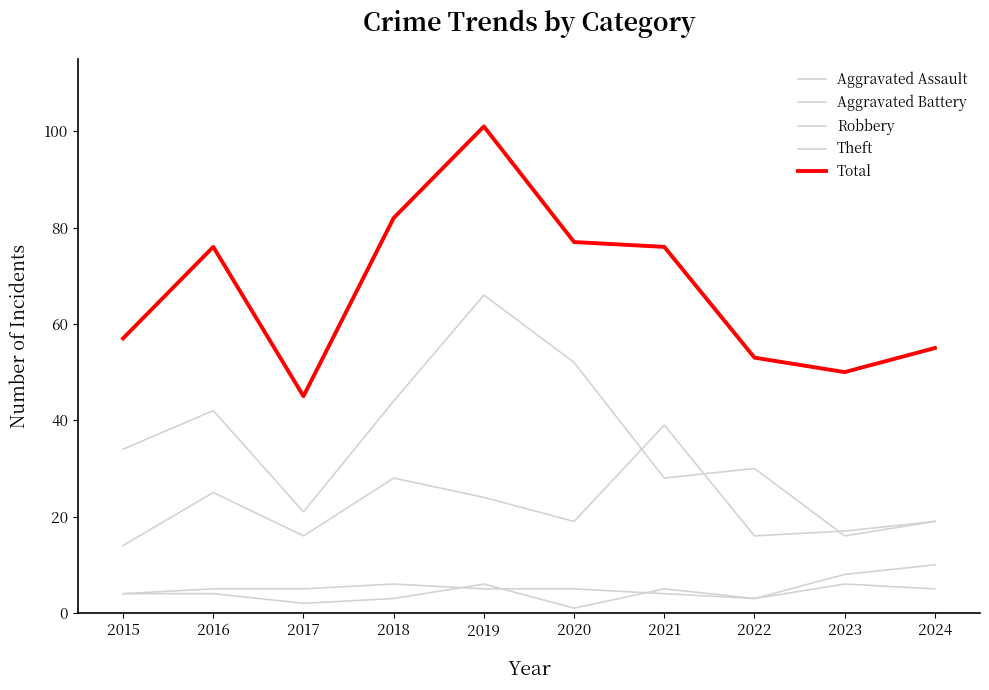

What are all the series names shown in the legend?

Aggravated Assault, Aggravated Battery, Robbery, Theft, Total